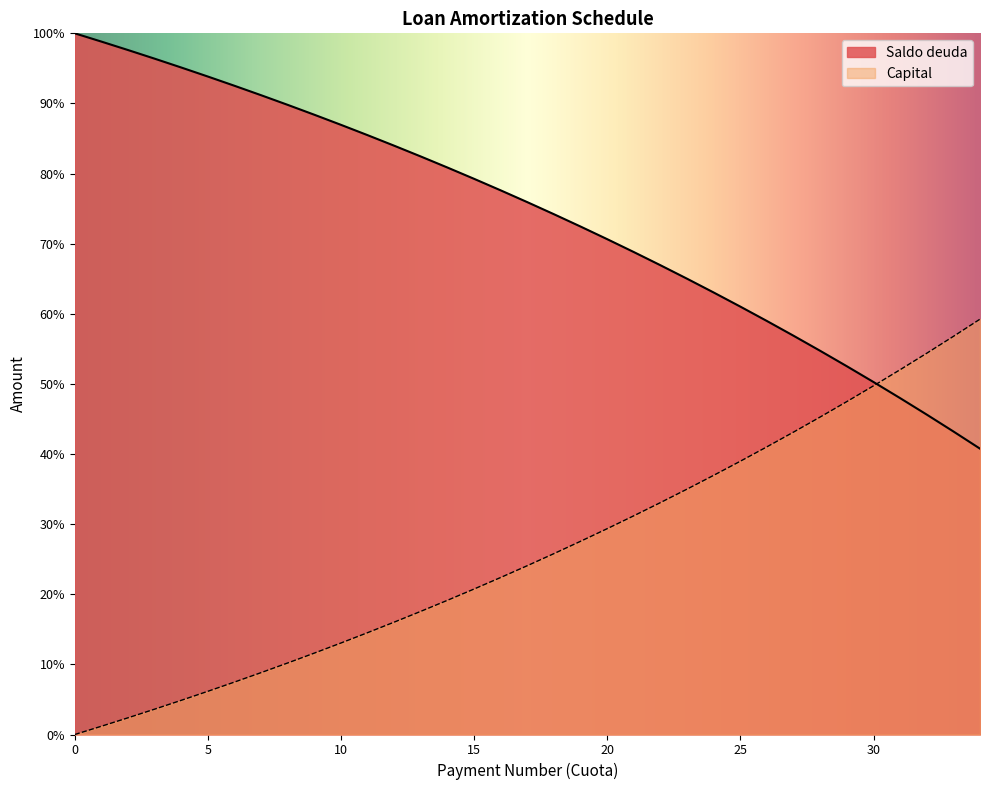

Does the chart have visible grid lines?

No